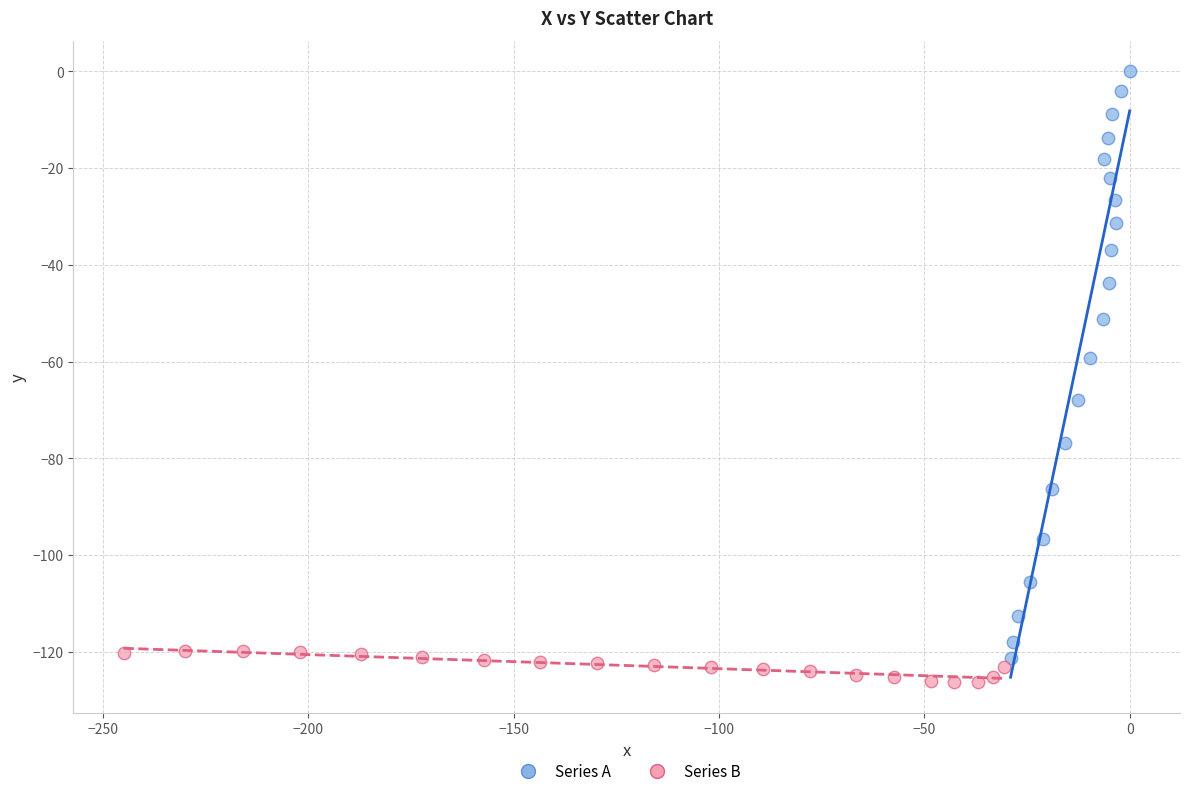

What are all the series names shown in the legend?

Series A, Series B